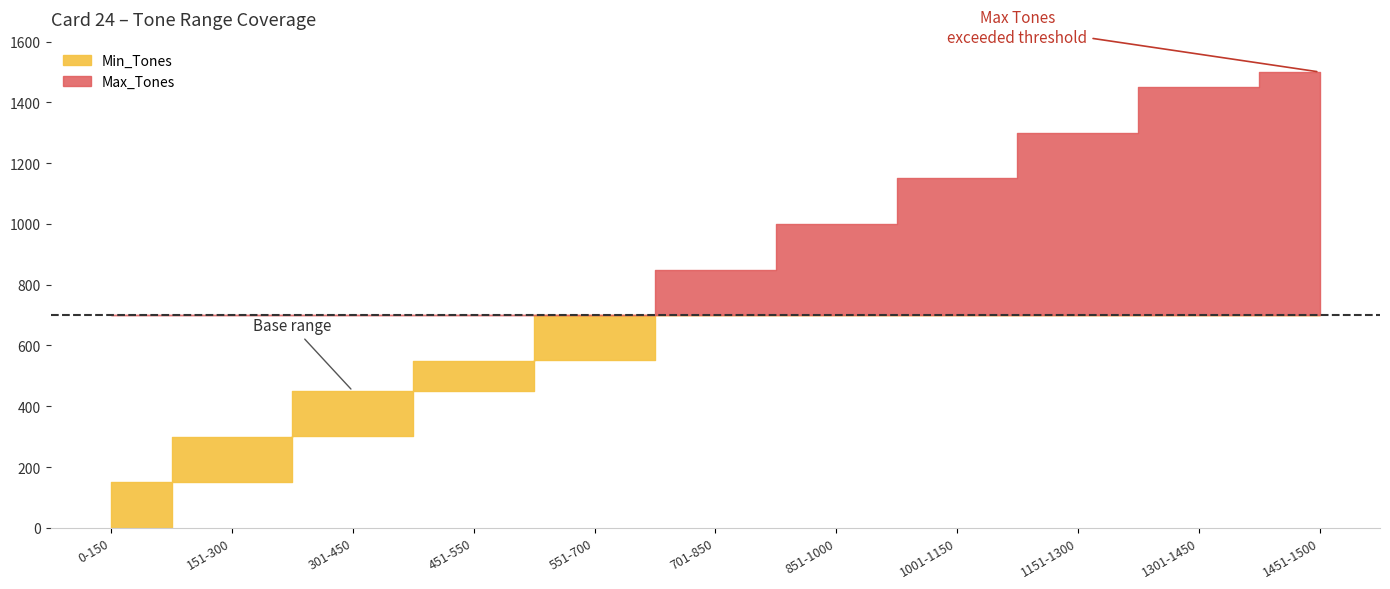

Reading left to right, list all the values displayed in this chart.

Min_Tones: 0-150=0	151-300=151	301-450=301	451-550=451	551-700=551	701-850=701	851-1000=851	1001-1150=1001	1151-1300=1151	1301-1450=1301	1451-1500=1451
Max_Tones: 0-150=150	151-300=300	301-450=450	451-550=550	551-700=700	701-850=850	851-1000=1000	1001-1150=1150	1151-1300=1300	1301-1450=1450	1451-1500=1500